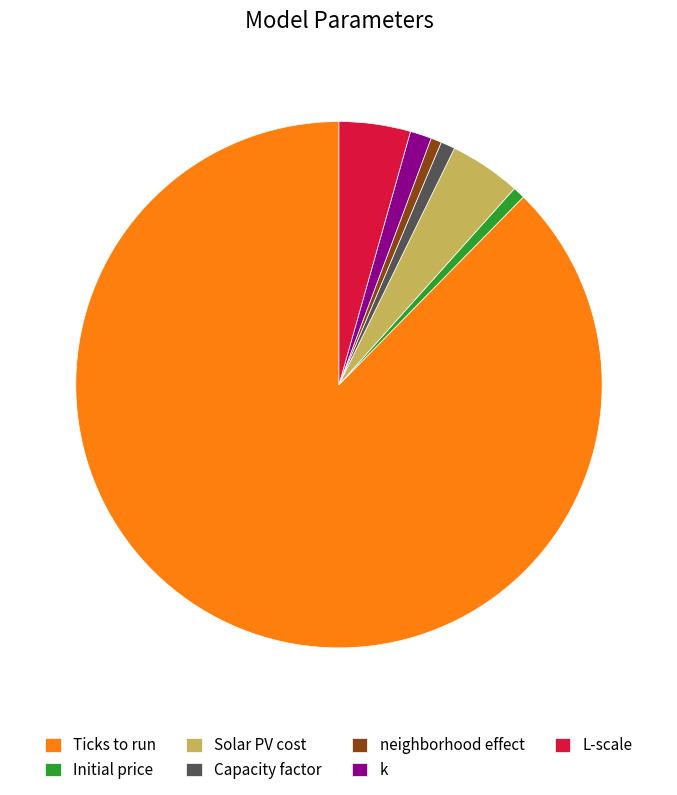

Which slice represents more than half of the pie?

Ticks to run